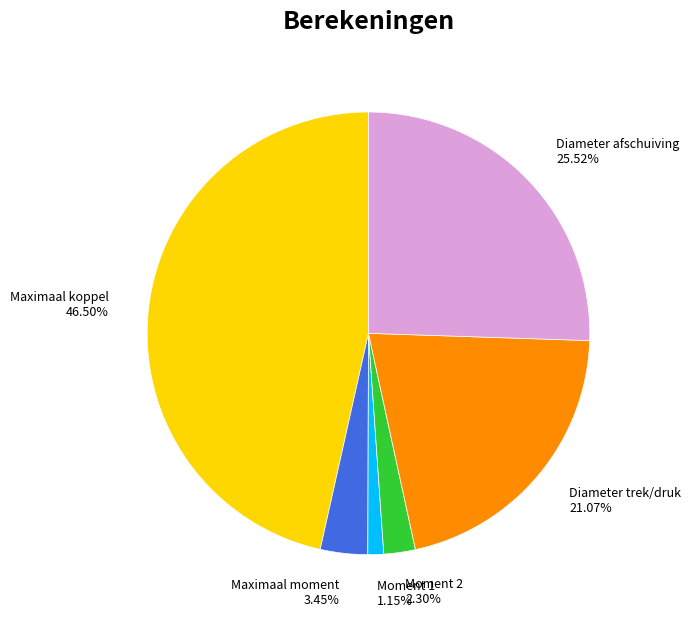

Which category has the biggest portion of the pie?

Maximaal koppel